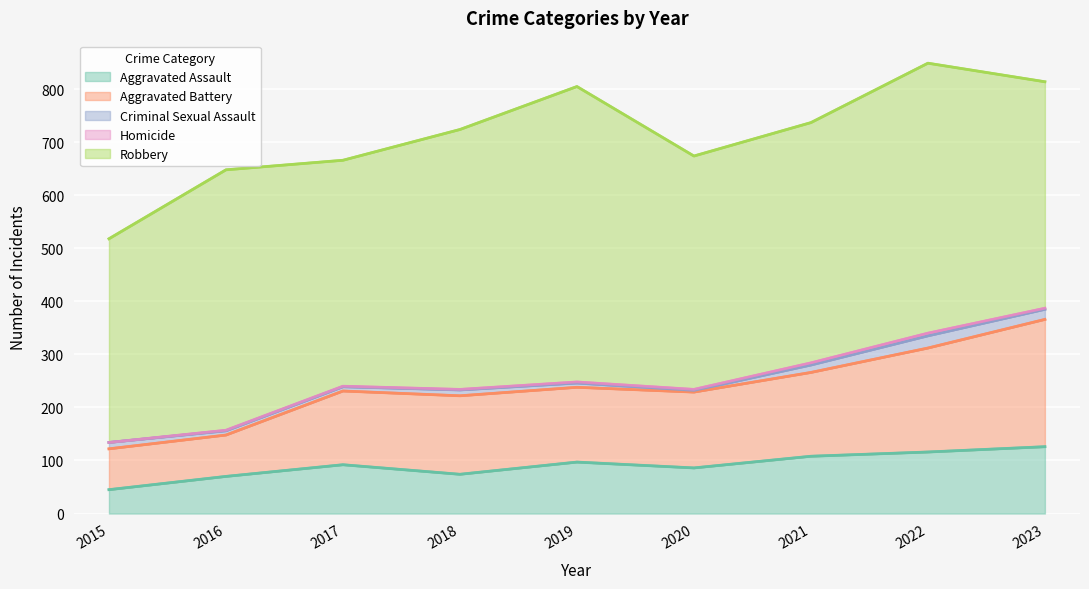

Rank the categories by Homicide value from lowest to highest.

2015, 2016, 2017, 2018, 2019, 2020, 2023, 2021, 2022